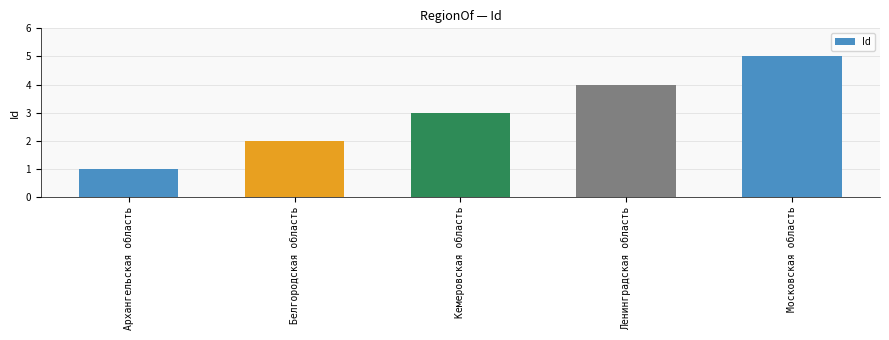

What is the smallest value displayed?

1